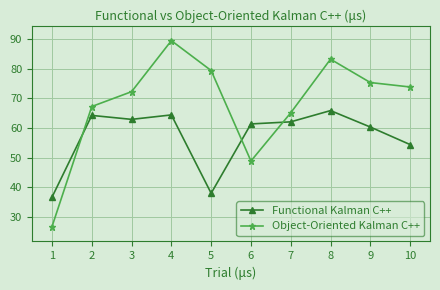

Read the Functional Kalman C++ value at 5.

38.0